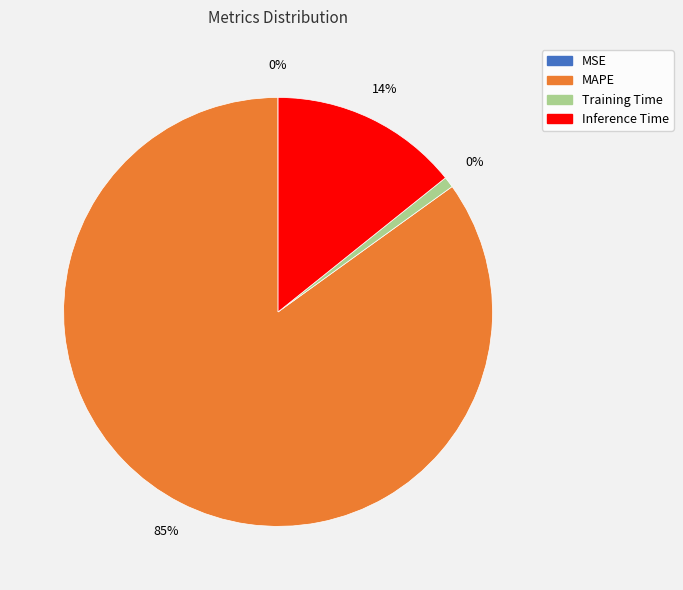

Does any single category account for the majority?

Yes